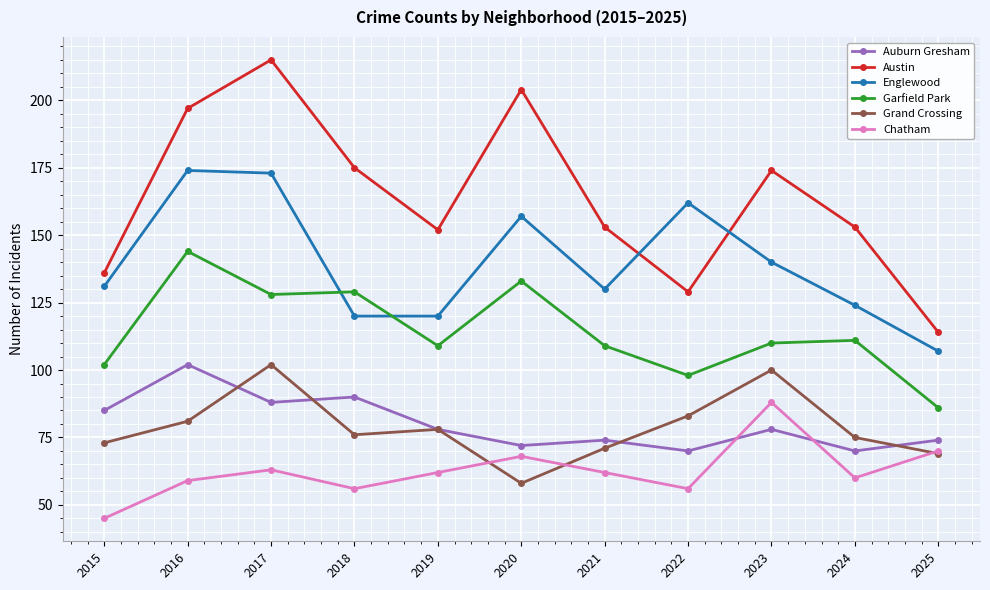

Which series changed the most between 2020 and 2024?

Austin